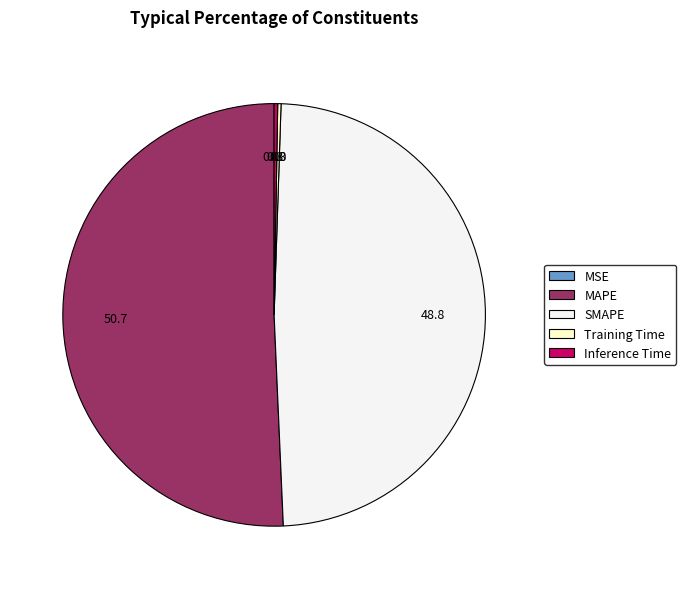

Do MAPE and SMAPE together represent more than half of the pie?

Yes